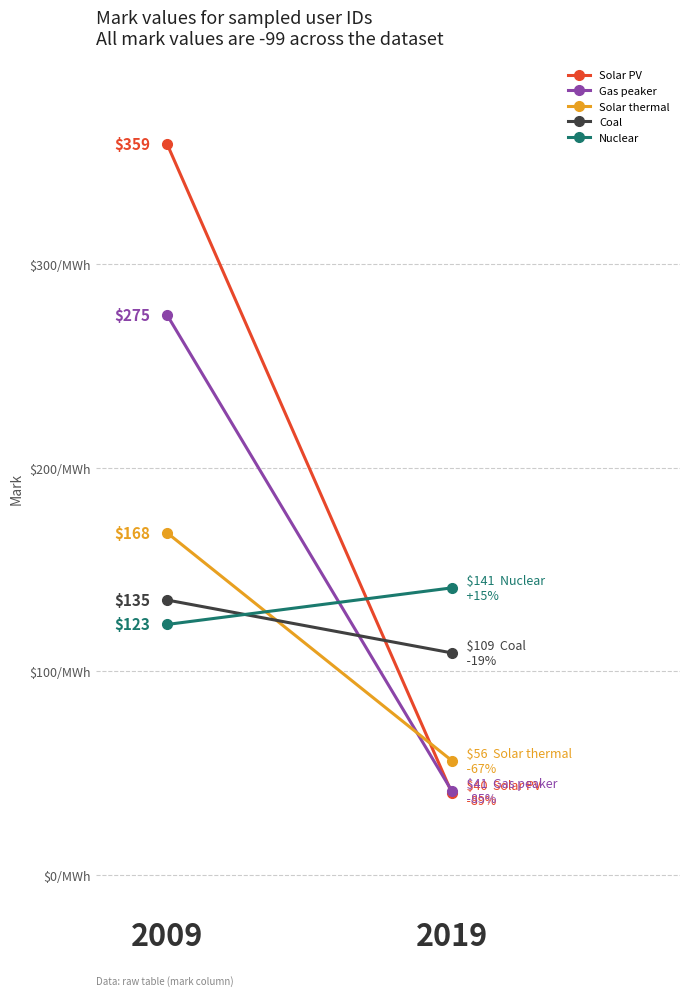

Reading left to right, list all the values displayed in this chart.

Solar PV: 359	40
Gas peaker: 275	41
Solar thermal: 168	56
Coal: 135	109
Nuclear: 123	141